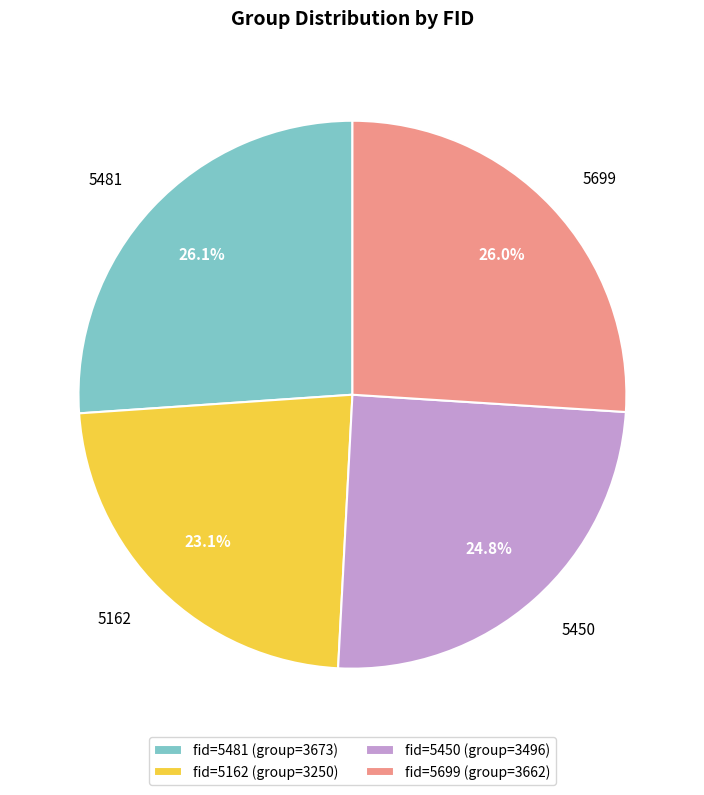

What is the ratio of the value at fid=5450 (group=3496) to the value at fid=5699 (group=3662)?

1.0